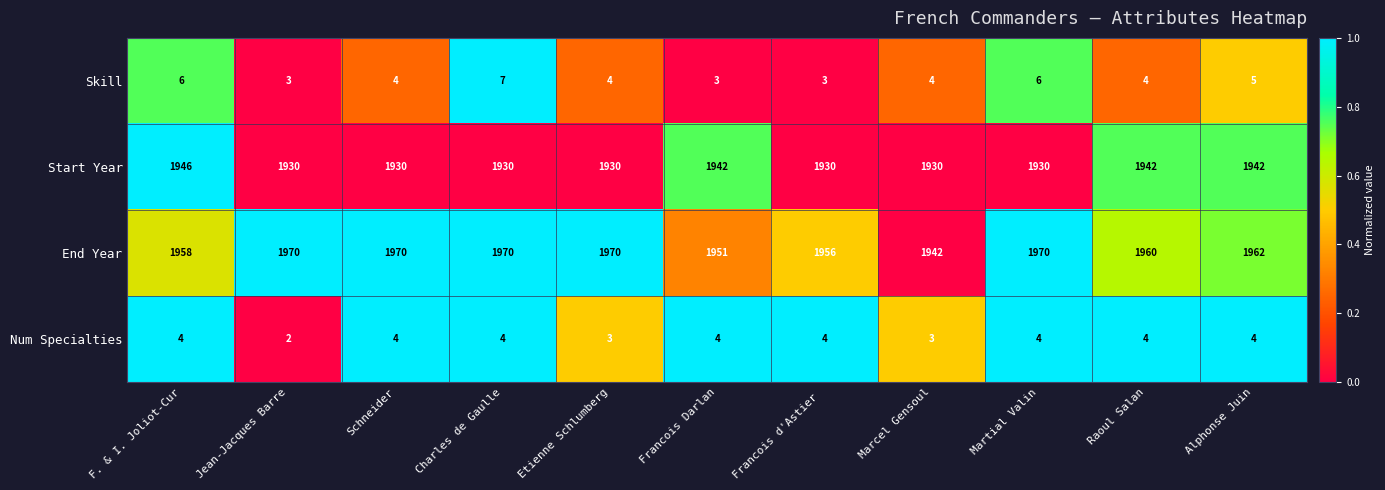

What is the difference between the second highest and minimum values in the Skill series?

3